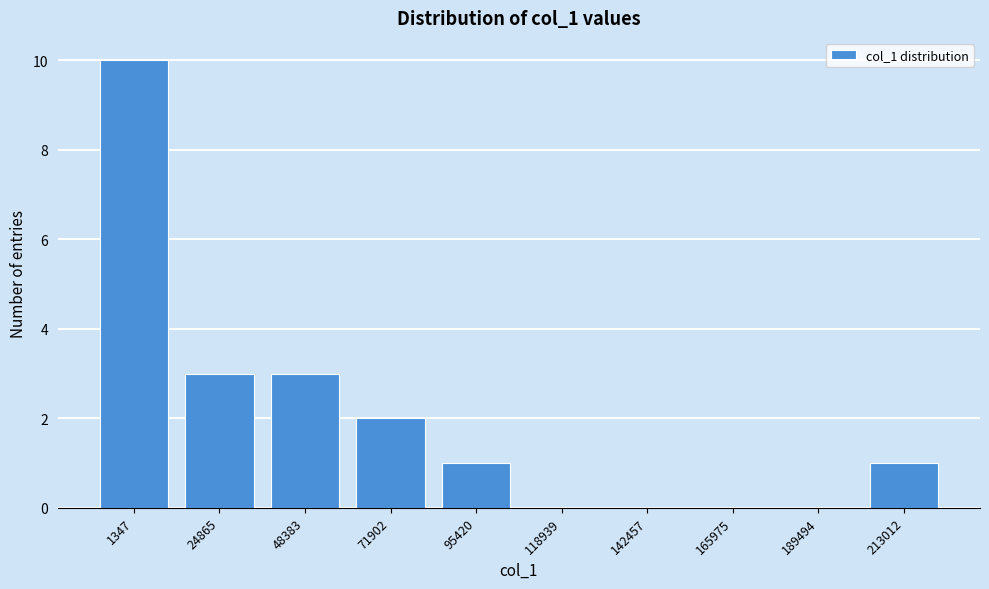

Reading left to right, list all the values displayed in this chart.

1347=10	24865=3	48383=3	71902=2	95420=1	118939=0	142457=0	165975=0	189494=0	213012=1